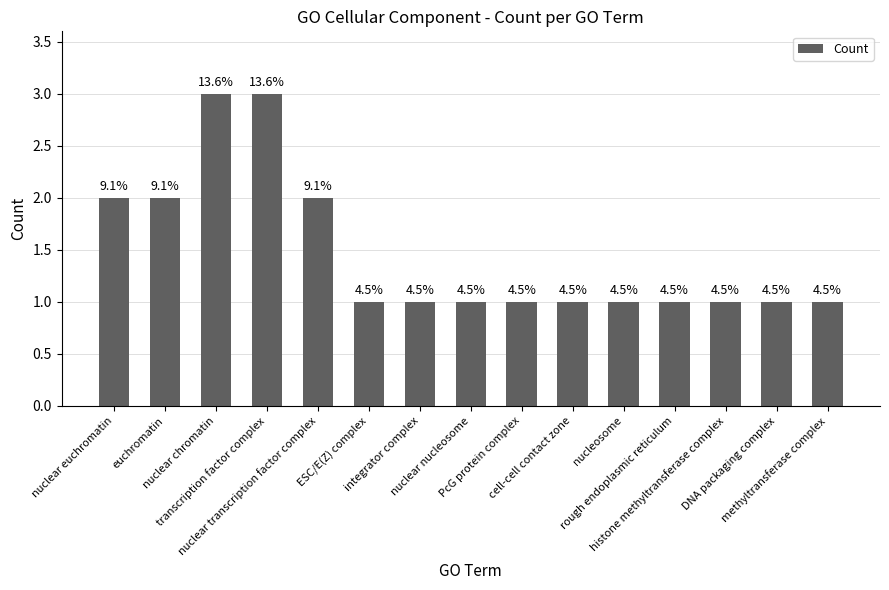

Is it true that the value at nuclear transcription factor complex is 1?

False